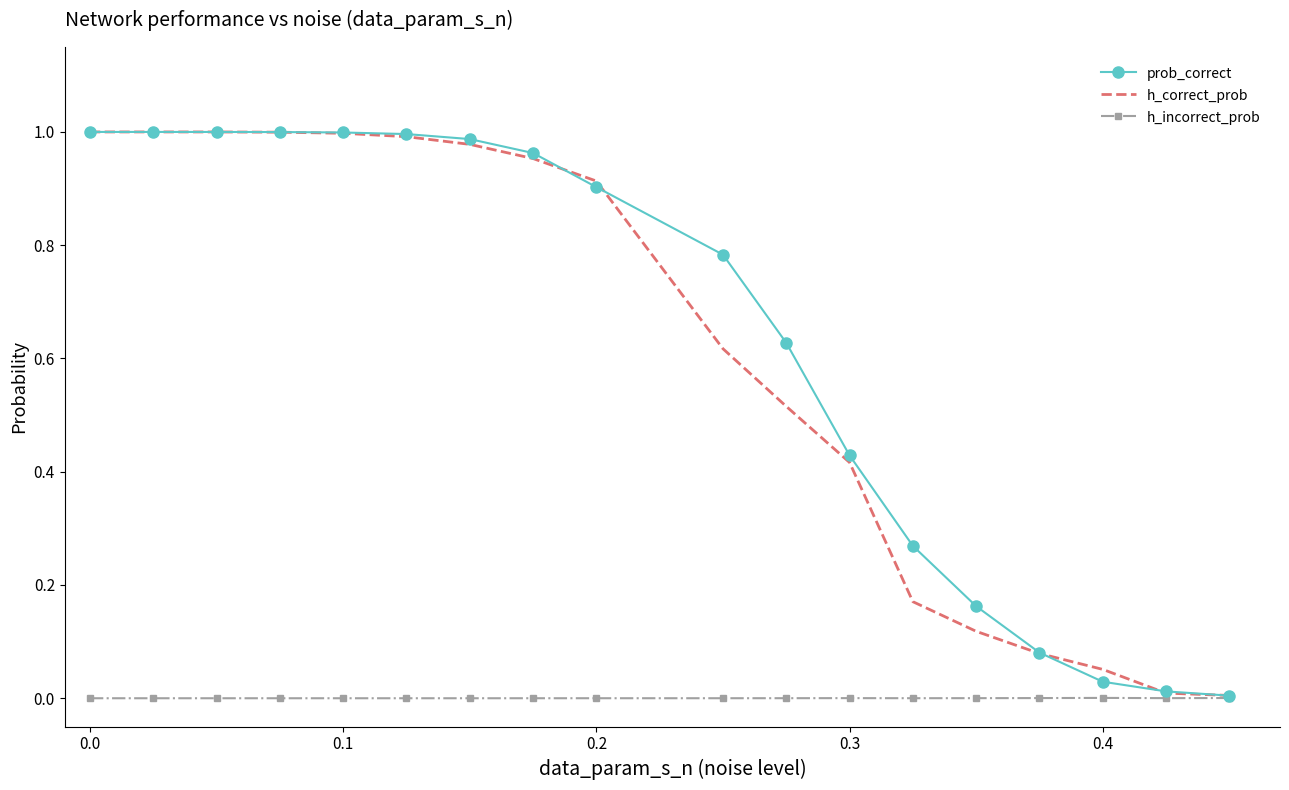

True or false: h_incorrect_prob and prob_correct cross at least once.

False